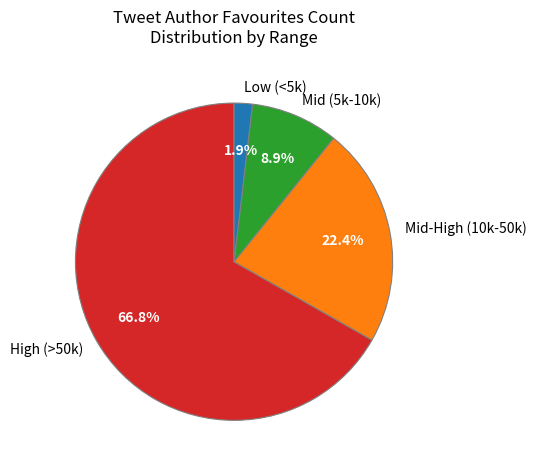

Rank the categories by value from lowest to highest.

Low (<5k), Mid (5k-10k), Mid-High (10k-50k), High (>50k)